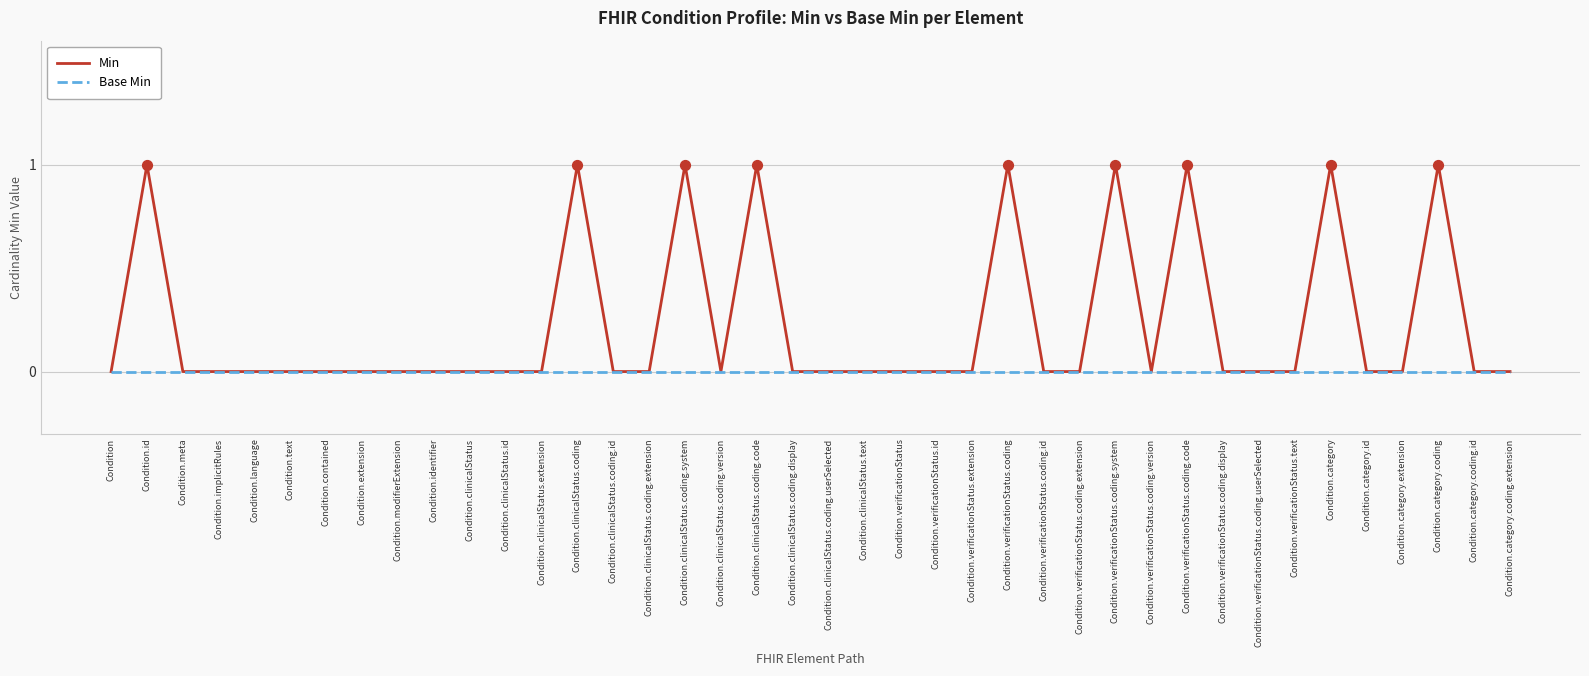

Is the value of Base Min at Condition.verificationStatus.id greater than the value of Min at Condition.clinicalStatus.coding.code?

No